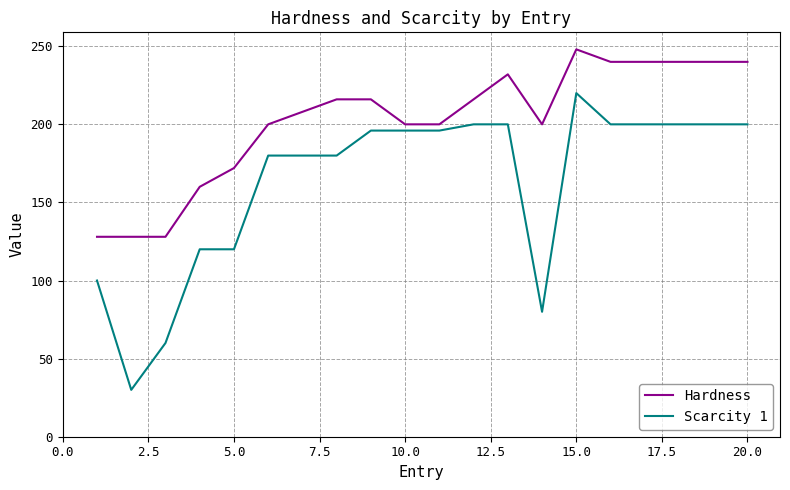

What is the difference between the maximum and minimum values in the Scarcity 1 series?

190